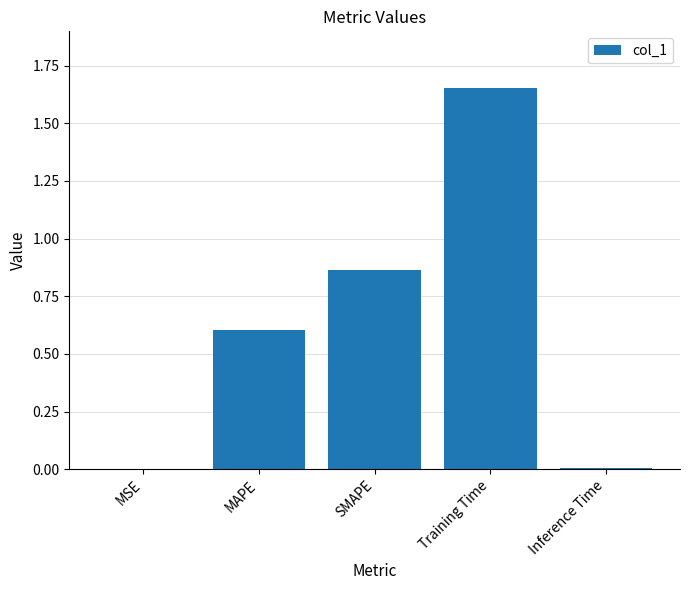

The value at Training Time is 0.6. True or false?

False